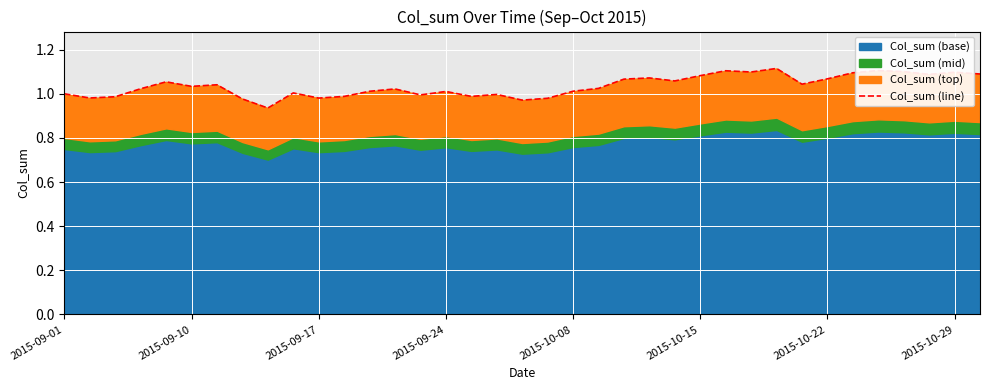

What is the value of the 3rd point from the left?

1.0